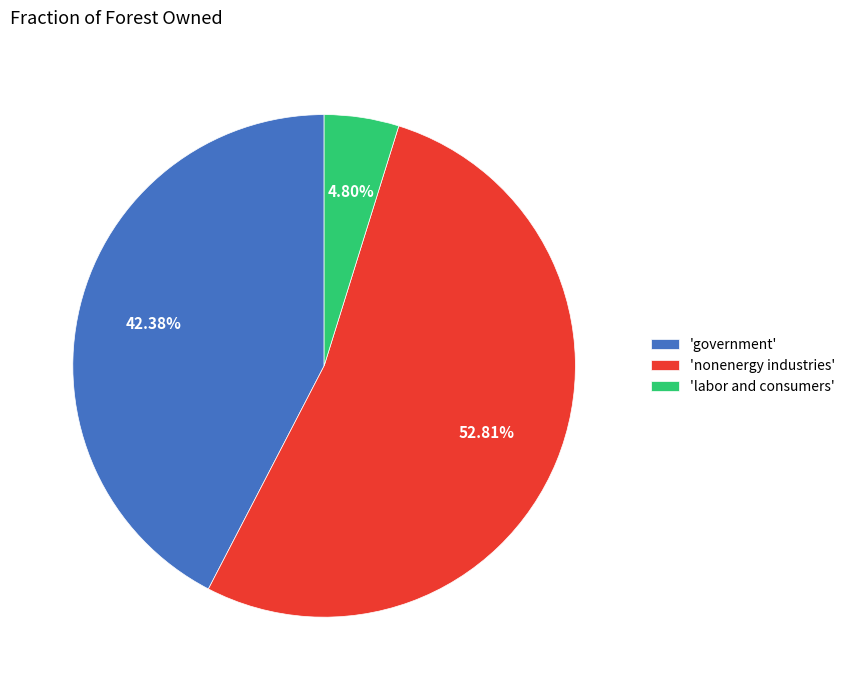

Which has a higher value, 'government' or 'nonenergy industries'?

'nonenergy industries'